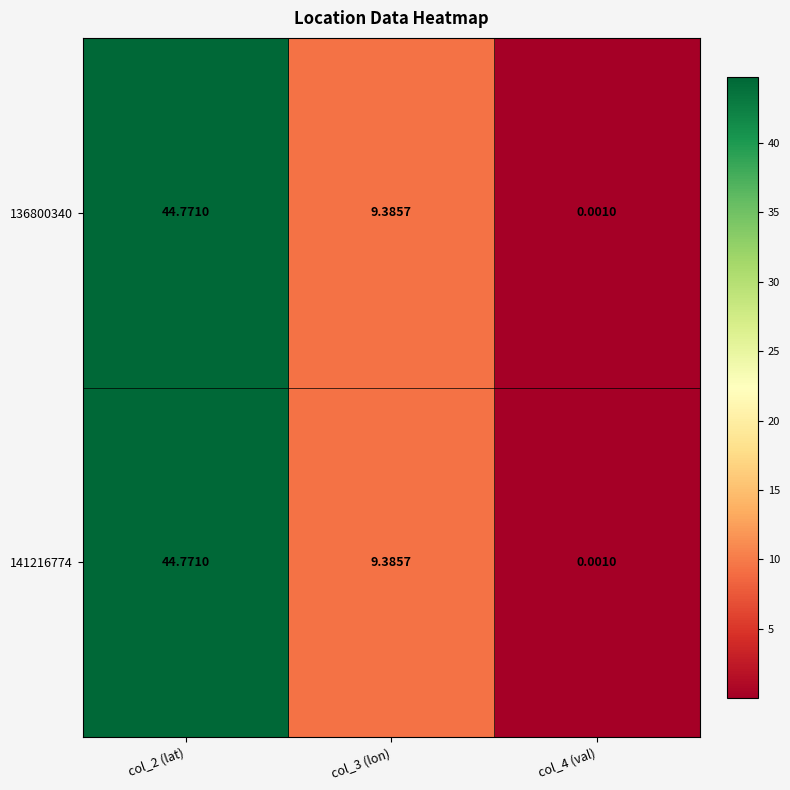

How many values in the 136800340 series are below 9?

1